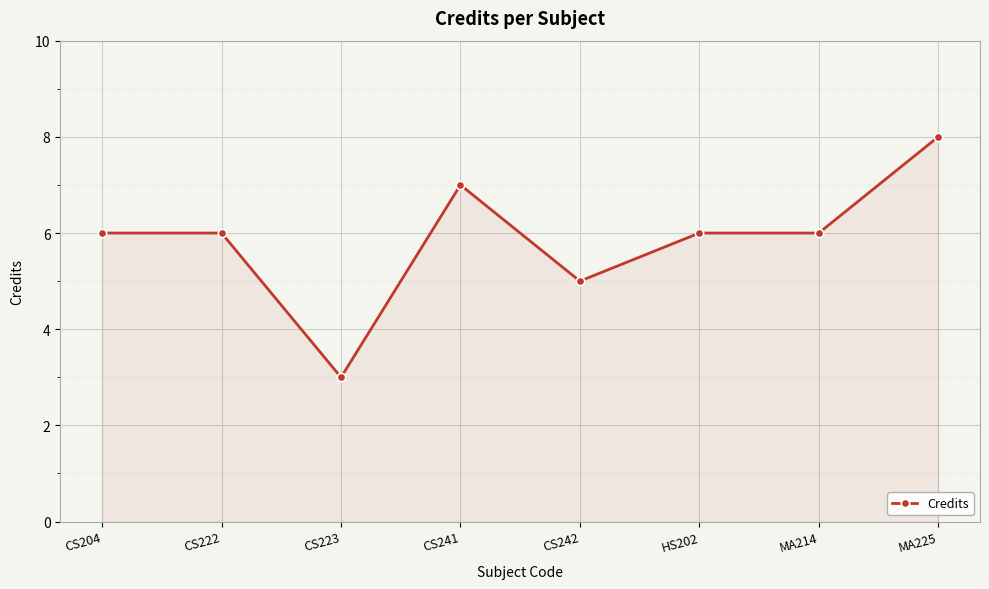

What is the change in value from CS222 to MA225?

+2